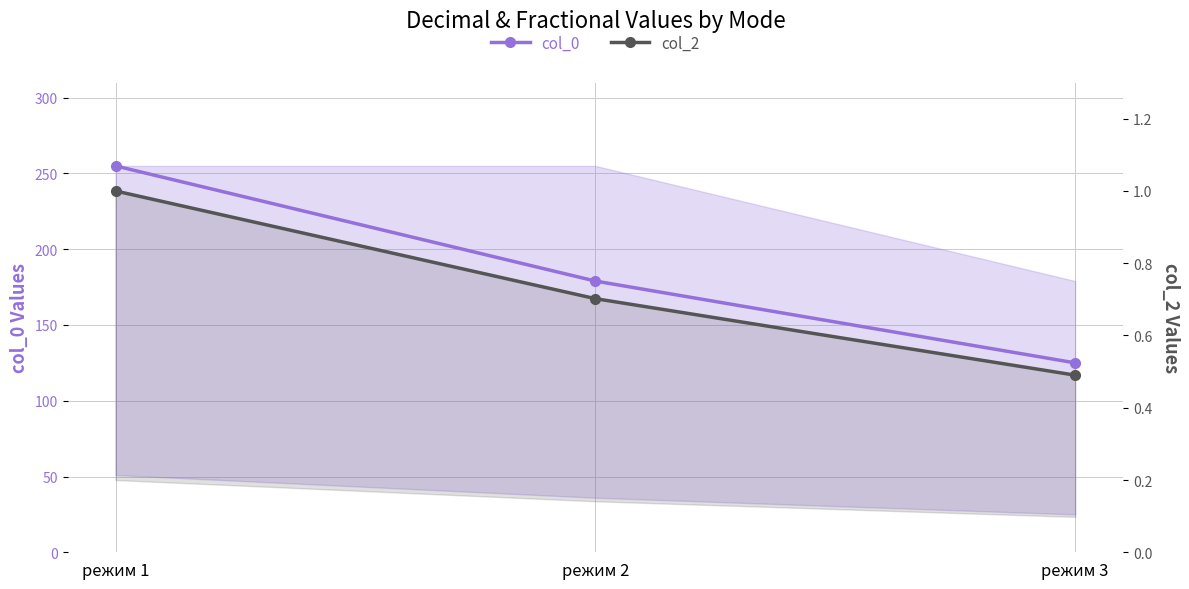

What is the difference between the highest and lowest values at режим 2?

178.3